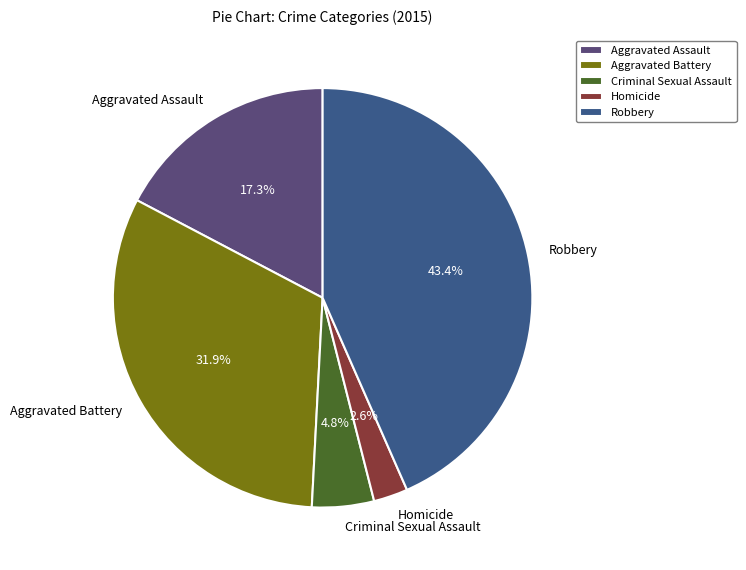

How many slices are in this pie chart?

5